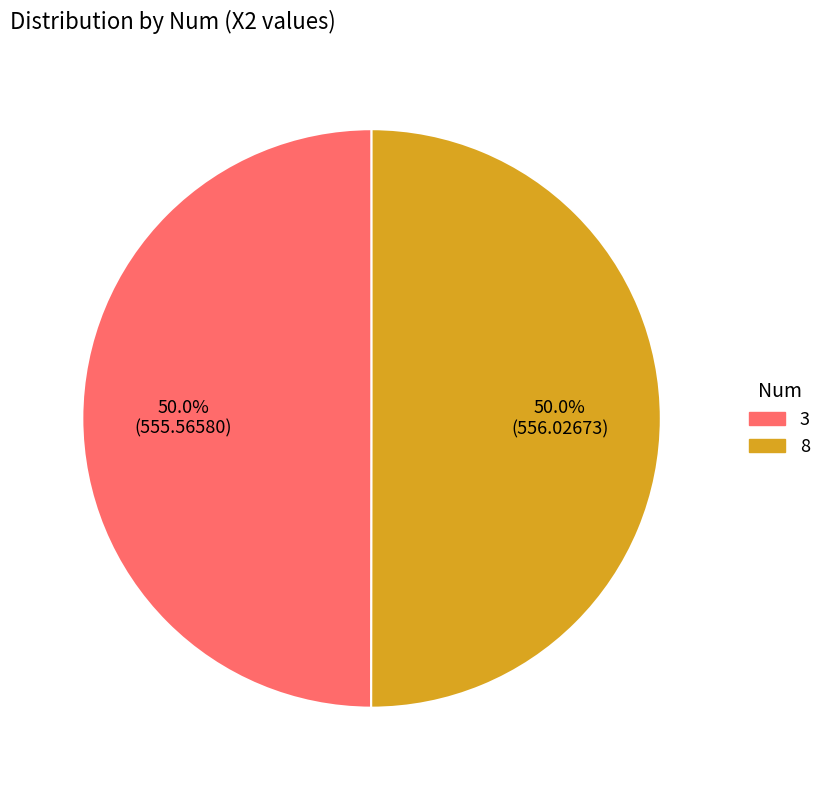

To the nearest percent, what percentage of the pie is 8?

50%